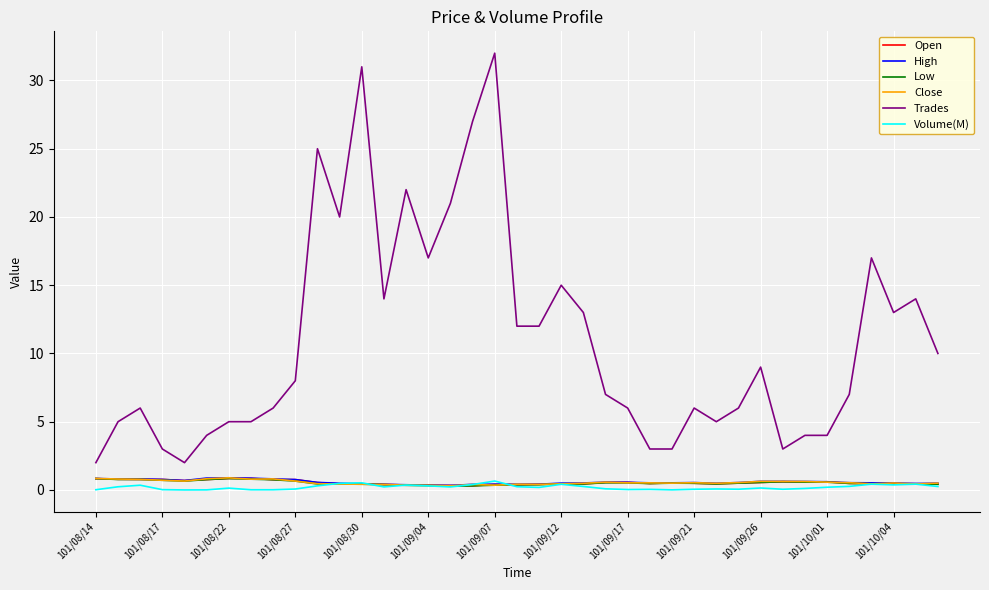

True or false: Trades and Open intersect in this chart.

False